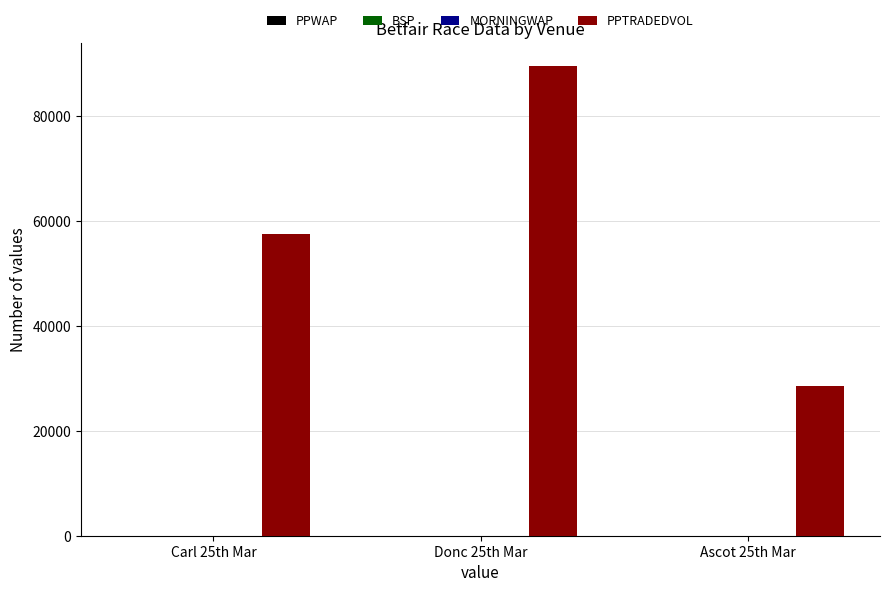

At which category is the sum across all series the highest?

Donc 25th Mar